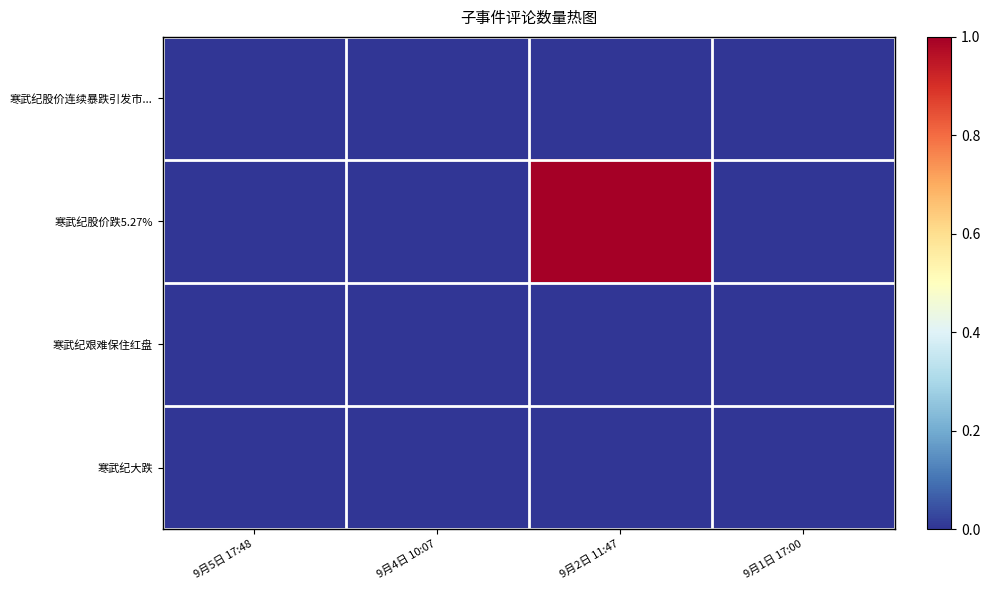

Reading left to right, transcribe all the data shown in this chart.

寒武纪股价连续暴跌引发市...: 9月5日 17:48=0	9月4日 10:07=0	9月2日 11:47=0	9月1日 17:00=0
寒武纪股价跌5.27%: 9月5日 17:48=0	9月4日 10:07=0	9月2日 11:47=1	9月1日 17:00=0
寒武纪艰难保住红盘: 9月5日 17:48=0	9月4日 10:07=0	9月2日 11:47=0	9月1日 17:00=0
寒武纪大跌: 9月5日 17:48=0	9月4日 10:07=0	9月2日 11:47=0	9月1日 17:00=0